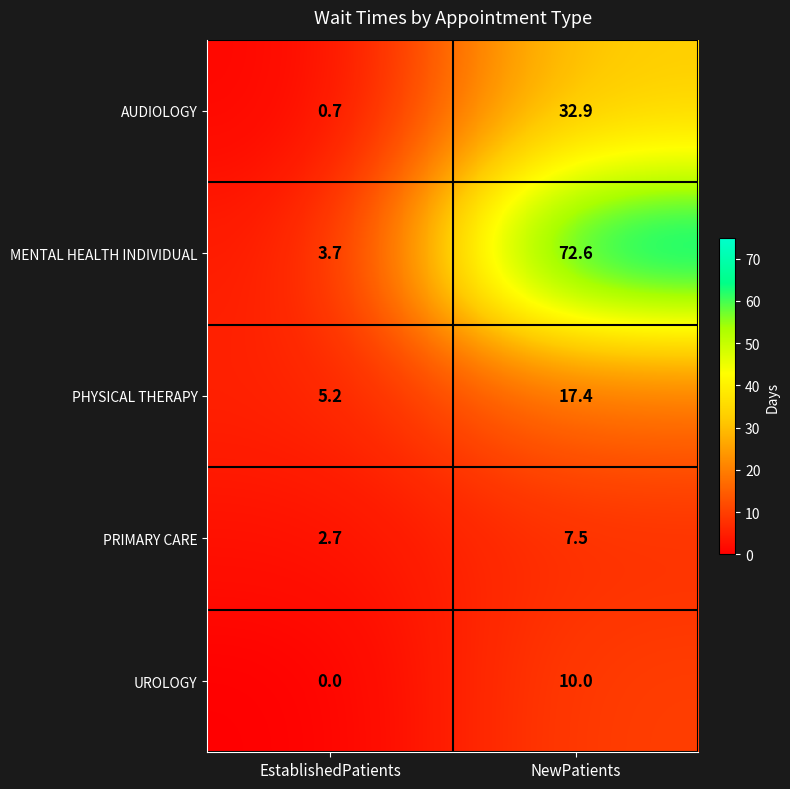

Which label corresponds to the smallest value in the chart?

EstablishedPatients